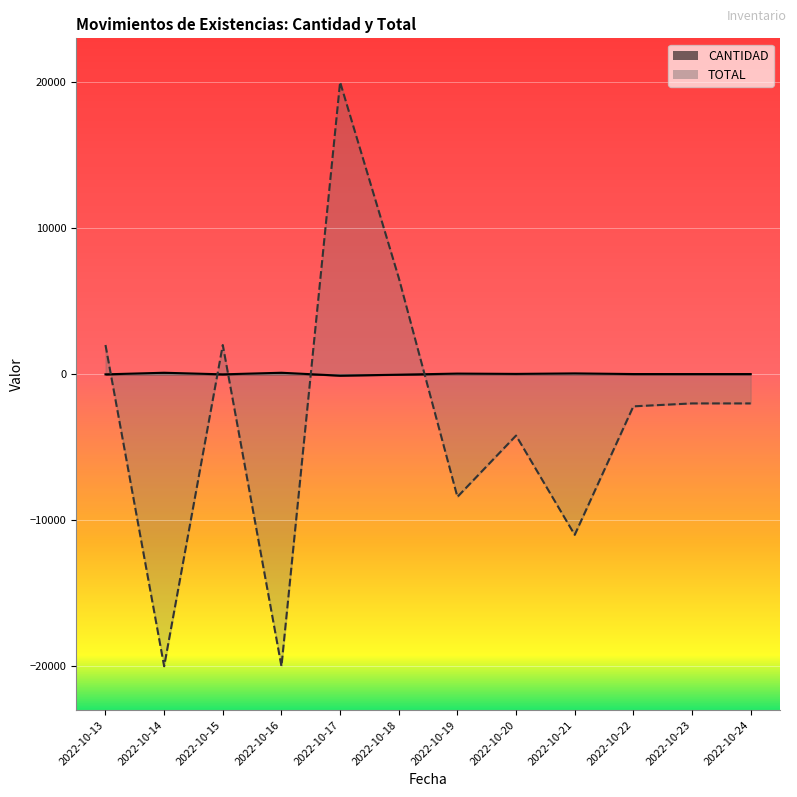

What is the sum of the TOTAL values at 2022-10-20 and 2022-10-14?

121